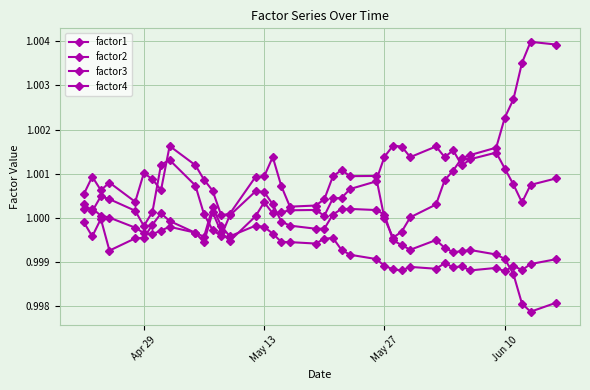

Is this an area chart (filled region under the line)?

No